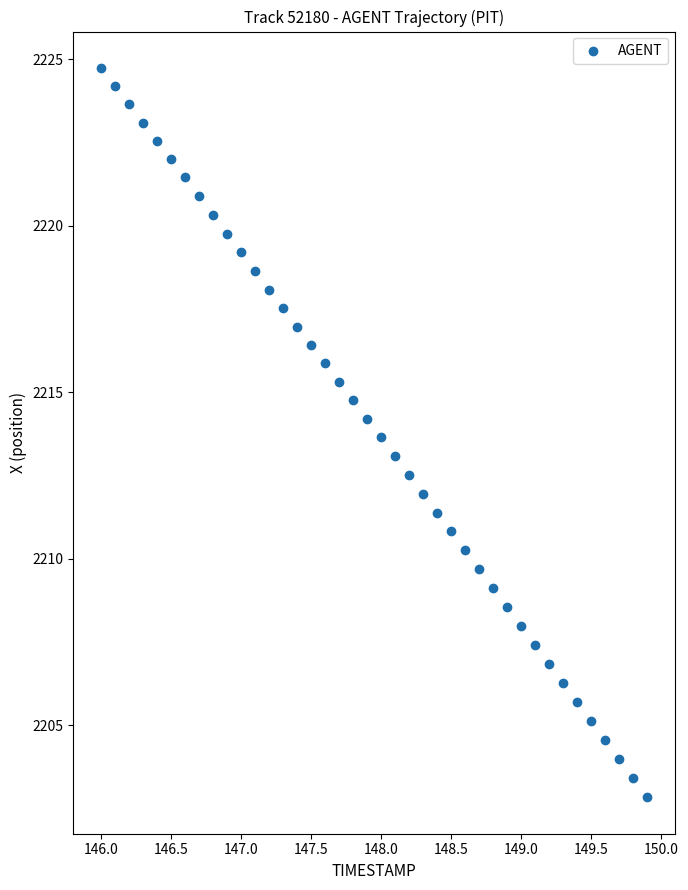

What is the range of Y values (max minus min)?

21.9